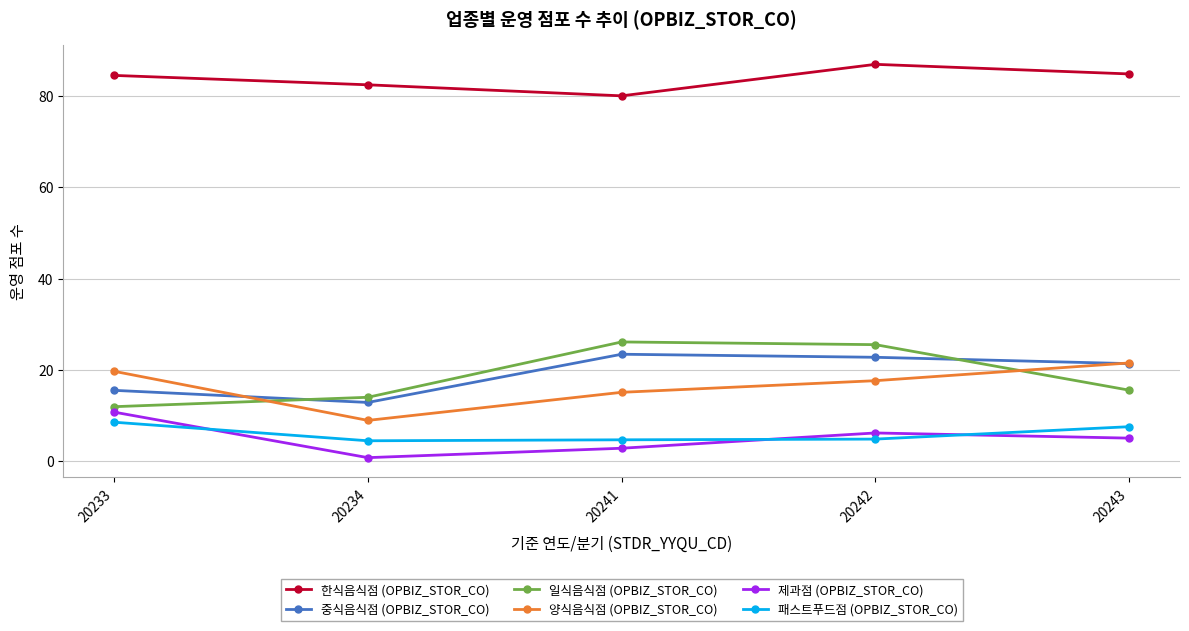

True or false: 한식음식점 (OPBIZ_STOR_CO) and 양식음식점 (OPBIZ_STOR_CO) cross at least once.

False